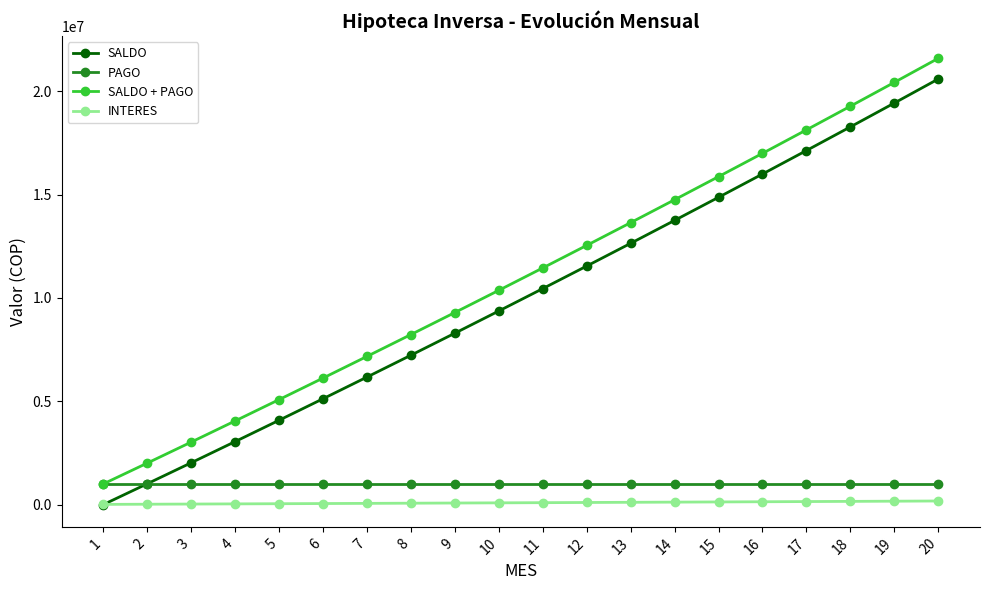

What is the value of the SALDO + PAGO point at the 6th from the left?

6120891.5